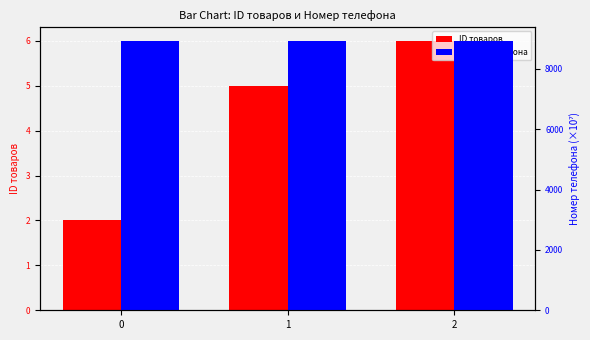

At which label does ID товаров first exceed 5?

2